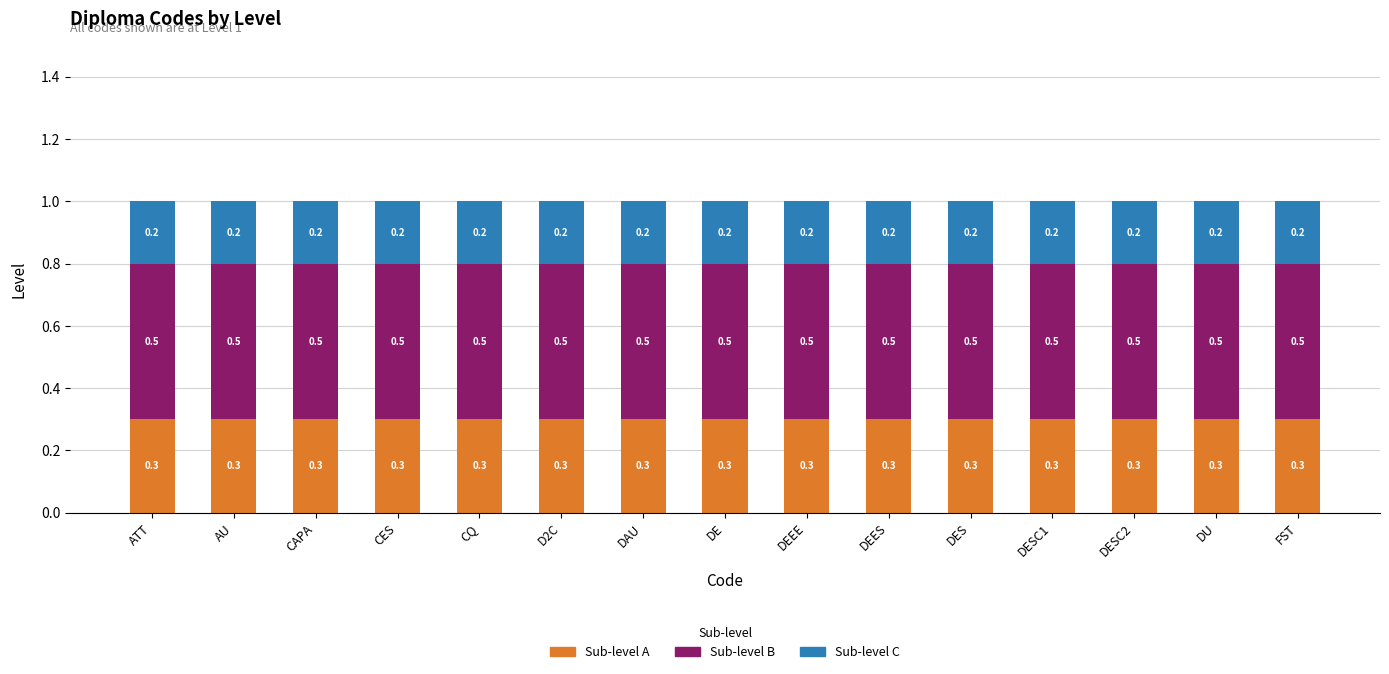

What is the total value across all series at DU?

1.0